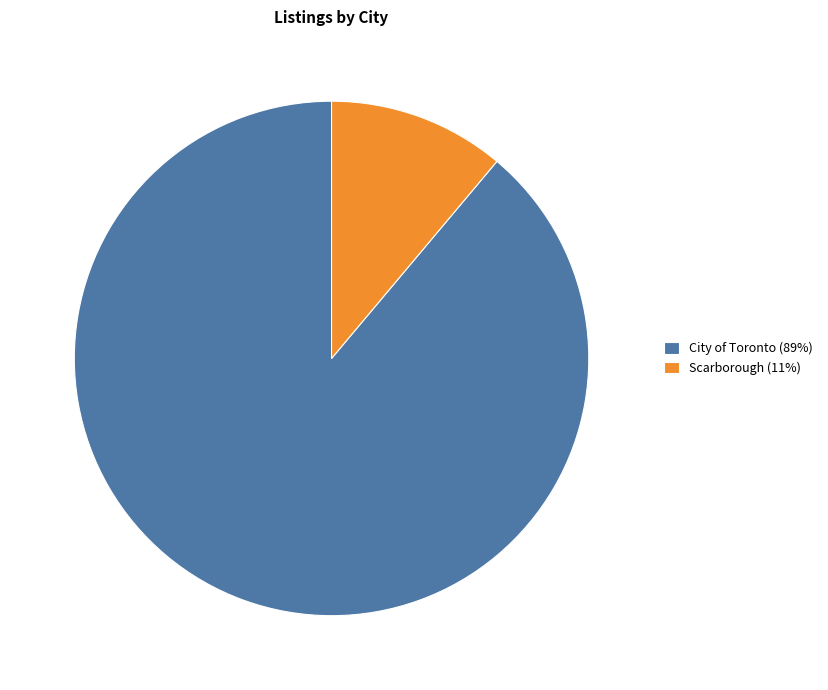

What is the largest slice in the pie chart?

City of Toronto